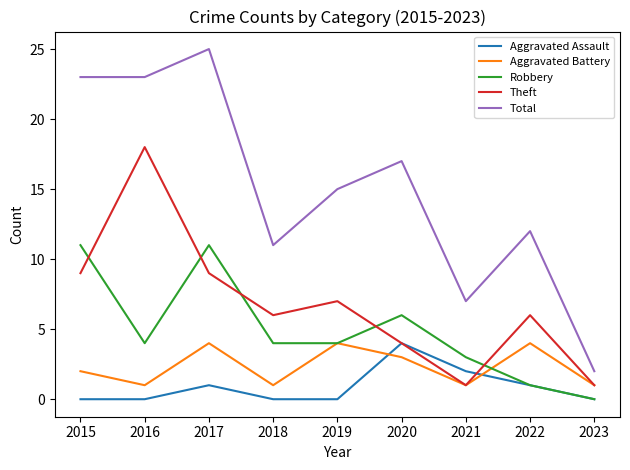

Reading left to right, what are all the values shown in this chart?

Aggravated Assault: 2015=0	2016=0	2017=1	2018=0	2019=0	2020=4	2021=2	2022=1	2023=0
Aggravated Battery: 2015=2	2016=1	2017=4	2018=1	2019=4	2020=3	2021=1	2022=4	2023=1
Robbery: 2015=11	2016=4	2017=11	2018=4	2019=4	2020=6	2021=3	2022=1	2023=0
Theft: 2015=9	2016=18	2017=9	2018=6	2019=7	2020=4	2021=1	2022=6	2023=1
Total: 2015=23	2016=23	2017=25	2018=11	2019=15	2020=17	2021=7	2022=12	2023=2